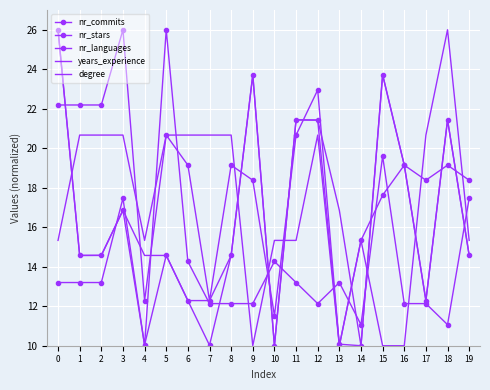

What is the difference between the maximum and minimum values in the nr_languages series?

16.0